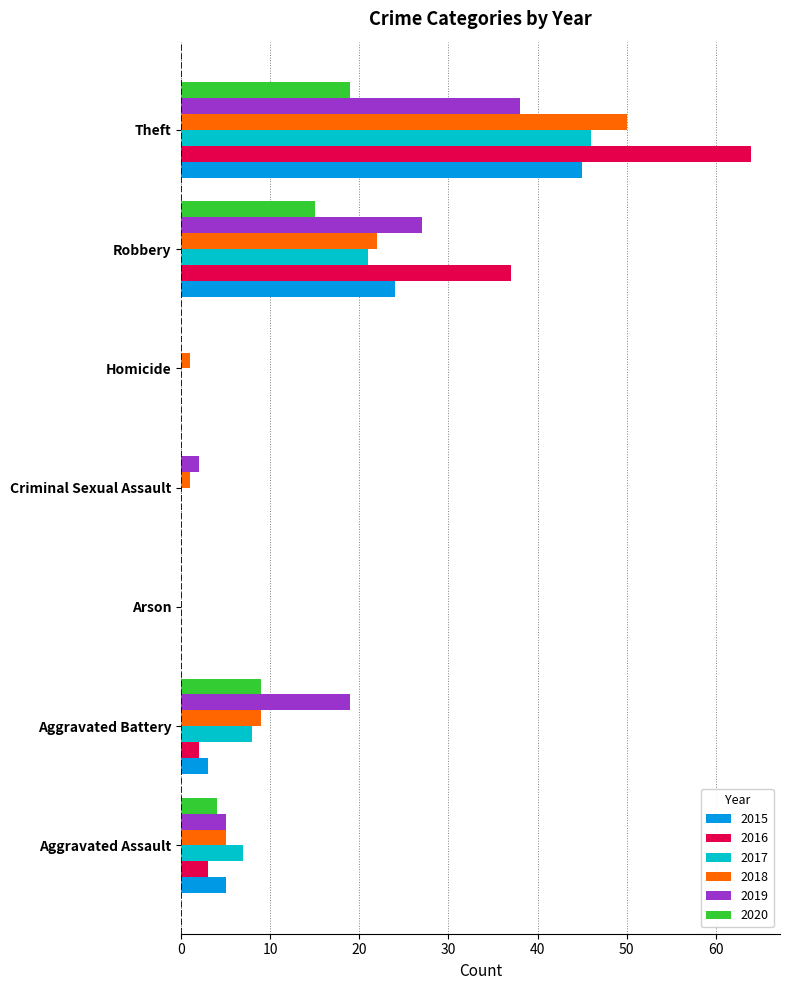

At which category is the sum across all series the highest?

Theft